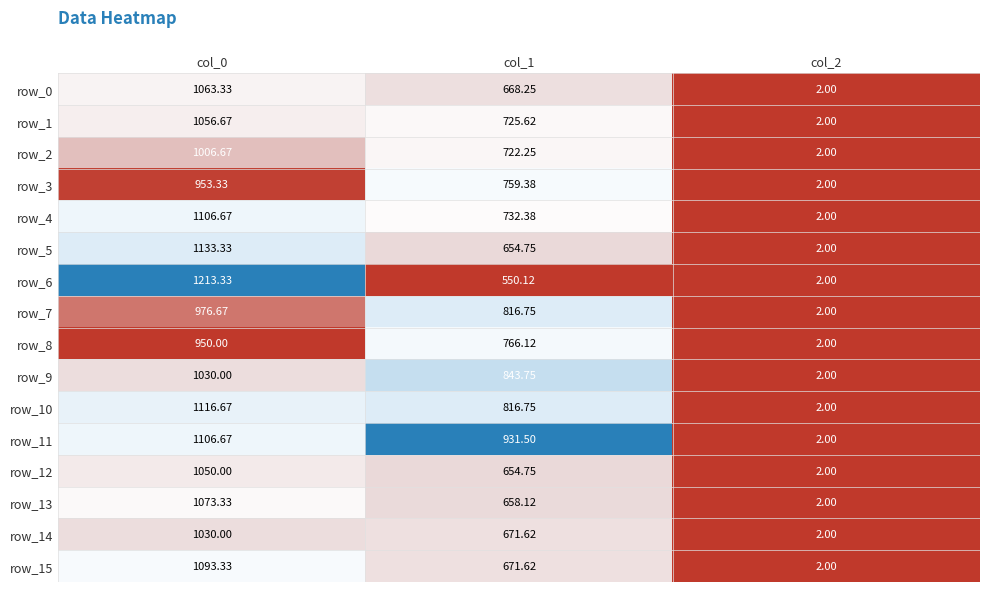

Is the value of row_9 at col_0 greater than the value of row_15 at col_2?

Yes